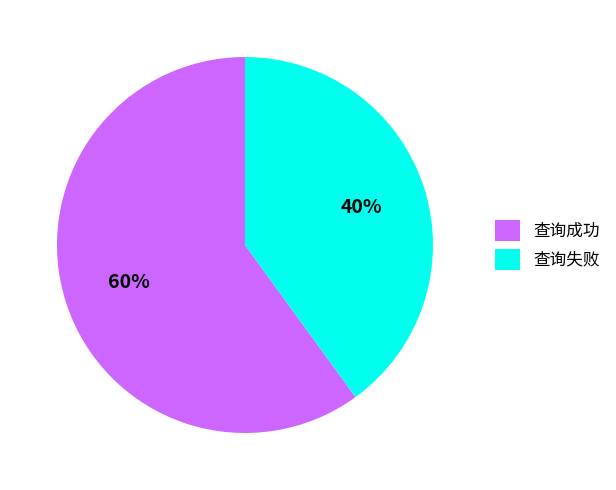

What is the largest slice in the pie chart?

查询成功